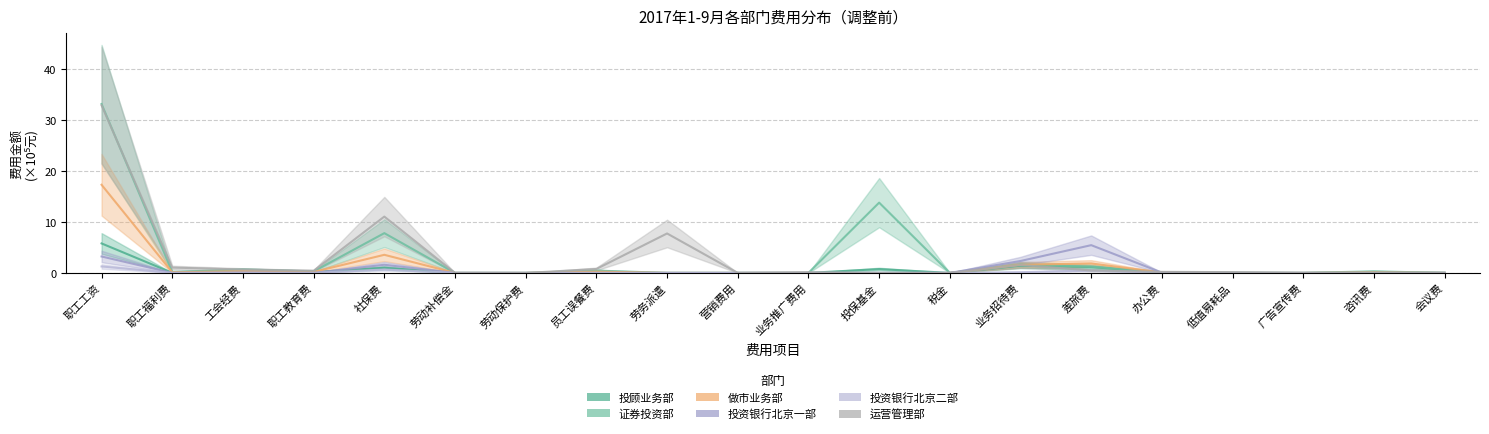

Reading left to right, transcribe all the data shown in this chart.

投顾业务部: 5.8	0.0	0.1	0.2	1.0	0.0	0.0	0.1	0.0	0.0	0.0	0.7	0.0	1.4	1.1	0.0	0.0	0.0	0.1	0.0
证券投资部: 33.1	0.2	0.7	0.3	7.8	0.0	0.0	0.5	0.0	0.0	0.0	13.8	0.0	1.6	1.2	0.1	0.0	0.0	0.3	0.0
做市业务部: 17.3	0.1	0.4	0.2	3.6	0.0	0.0	0.2	0.0	0.0	0.0	-0.3	0.0	1.6	1.9	0.1	0.0	0.0	0.1	0.0
投资银行北京一部: 3.2	0.0	0.1	0.0	1.6	0.0	0.0	0.0	0.0	0.0	0.0	0.0	0.0	2.3	5.4	0.1	0.0	0.0	0.0	0.0
投资银行北京二部: 1.3	0.0	0.0	0.0	0.7	0.0	0.0	0.0	0.0	0.0	0.0	0.0	0.0	0.1	0.5	0.0	0.0	0.0	0.0	0.0
运营管理部: 32.9	1.0	0.7	0.4	11.1	0.0	-0.0	0.8	7.7	0.0	0.1	0.0	0.0	1.5	0.5	0.2	0.1	0.0	0.0	0.0